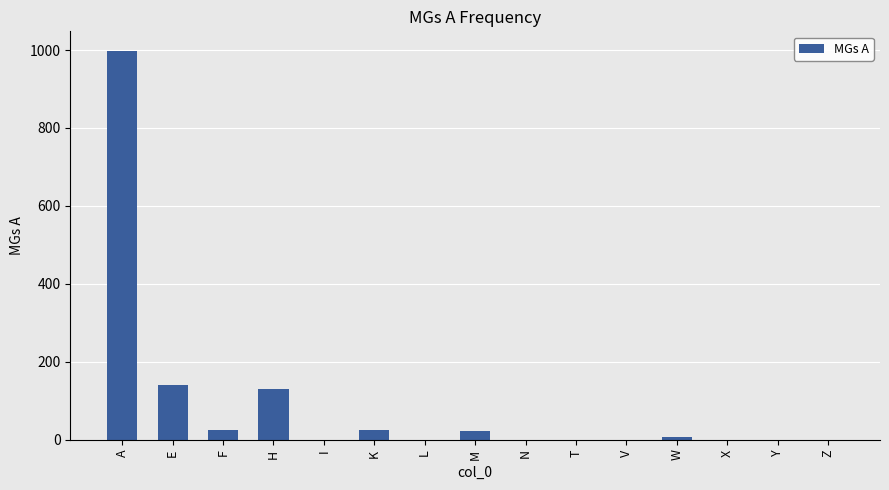

What is the sum of all values?

1349